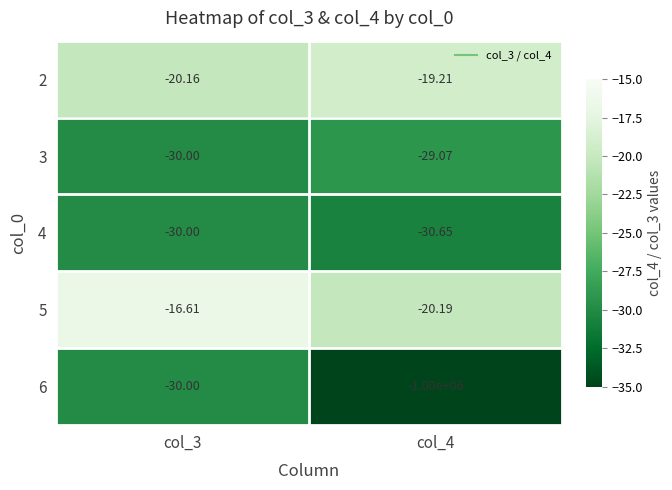

Count the number of data series in this chart.

5